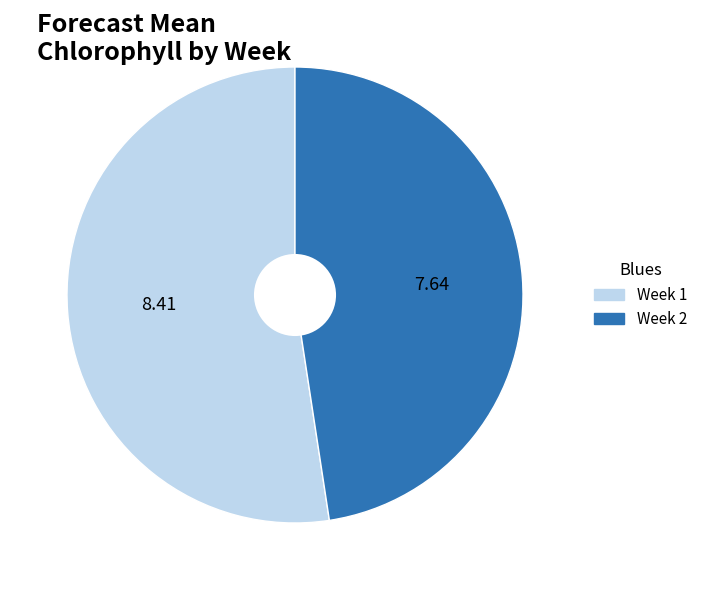

Is Week 1 the majority of the pie?

Yes